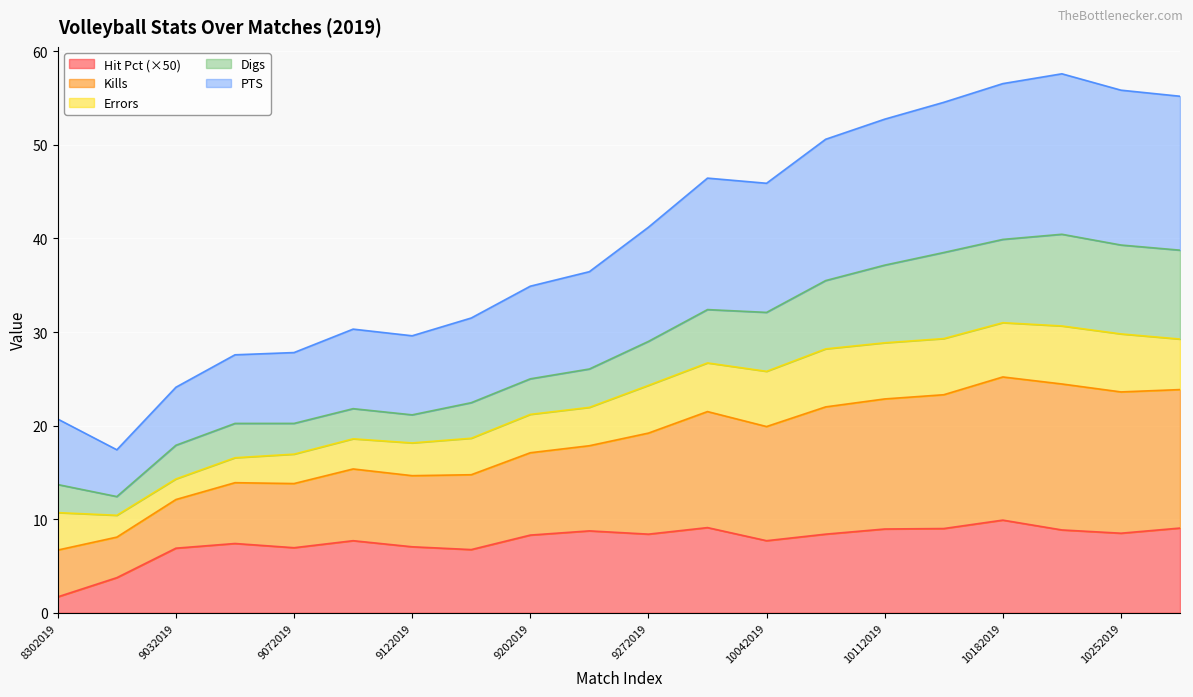

Does the chart display data point markers on the line(s)?

No